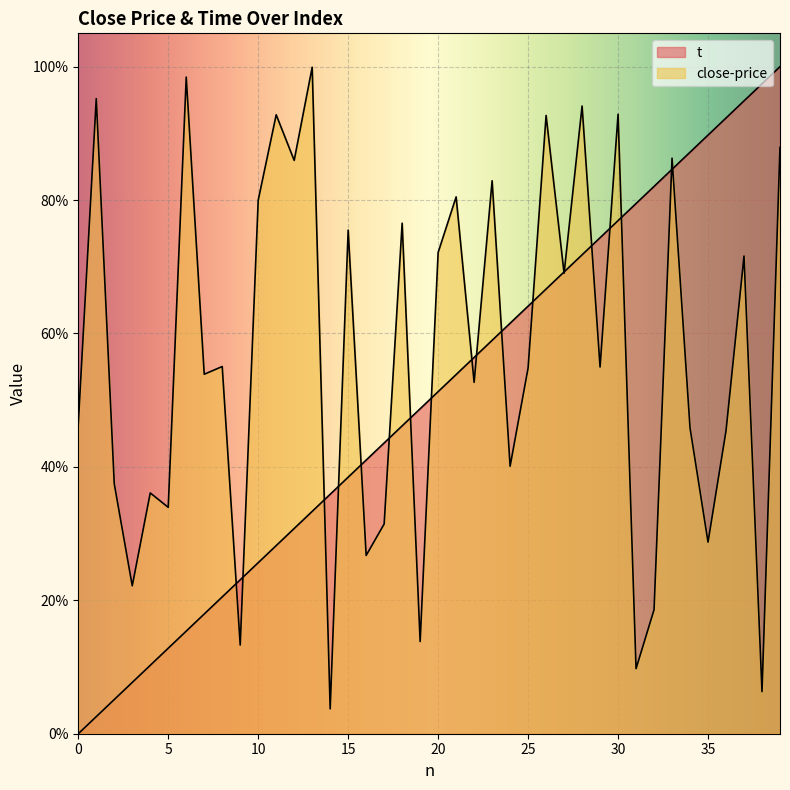

How many intersections are there between close-price and t?

19